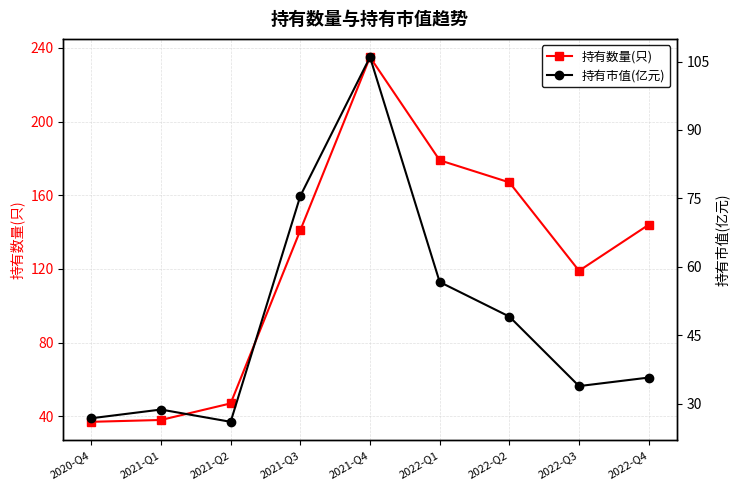

What is the difference between the maximum and minimum values in the 持有市值(亿元) series?

79.9